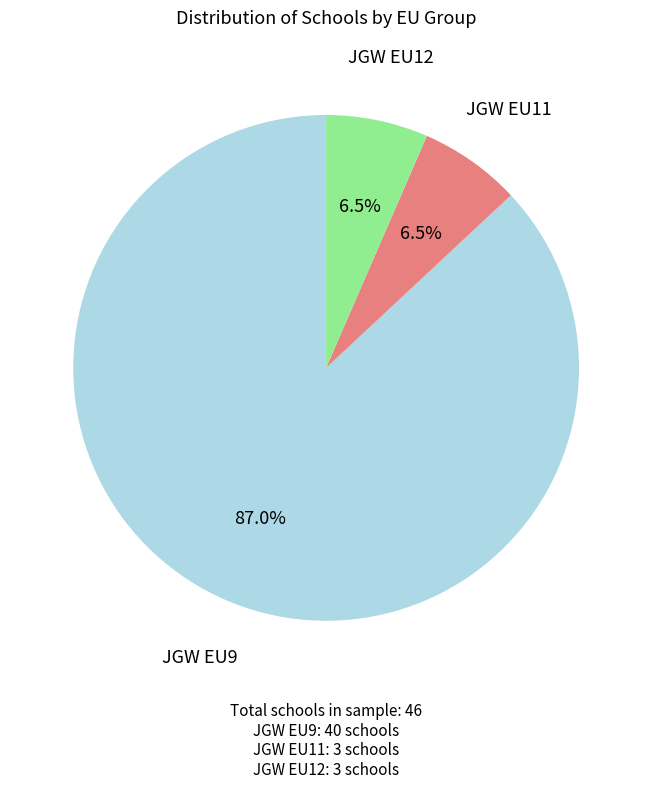

To the nearest percent, what is the average slice percentage?

33%